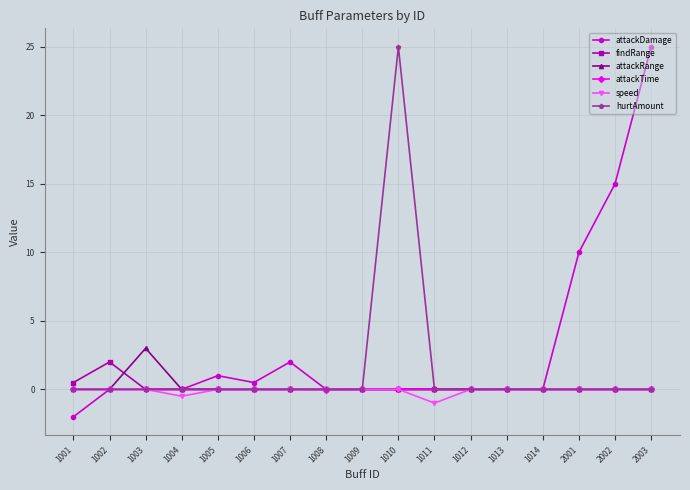

Between 1010 and 1013, which series saw the biggest shift?

hurtAmount